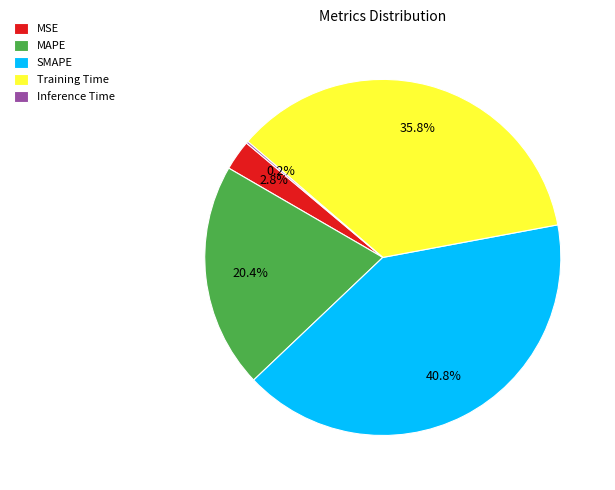

What percentage is the SMAPE slice, to the nearest percent?

41%